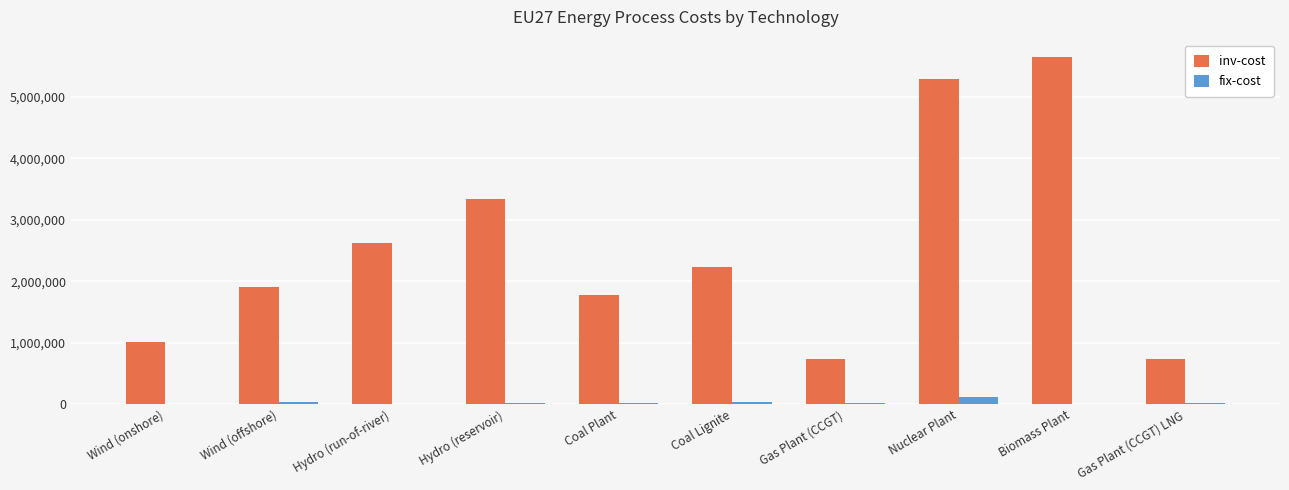

What is the spread (max minus min) of values at Biomass Plant?

5648000.0